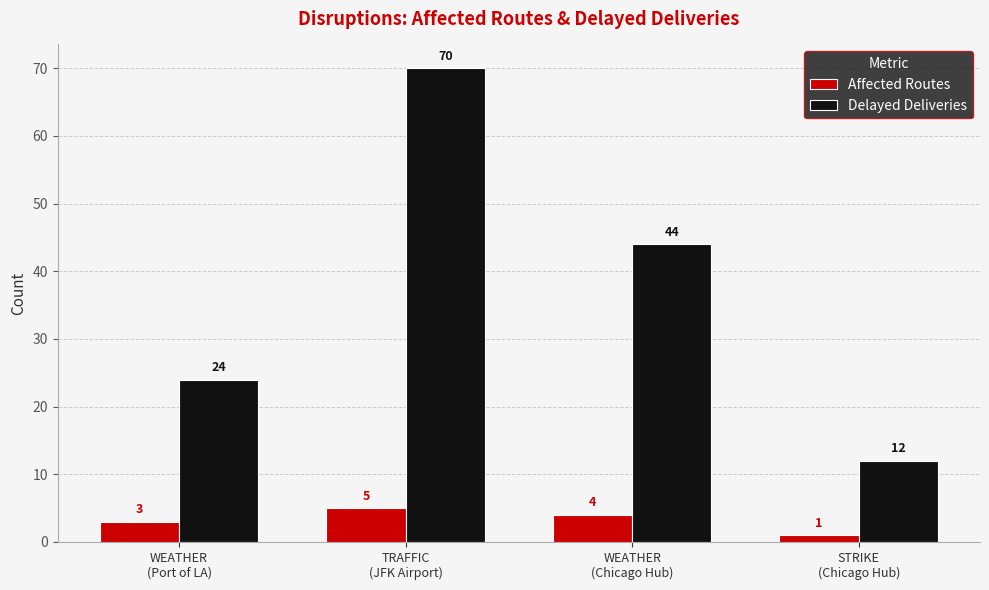

Reading left to right, transcribe all the data shown in this chart.

Affected Routes: 3	5	4	1
Delayed Deliveries: 24	70	44	12